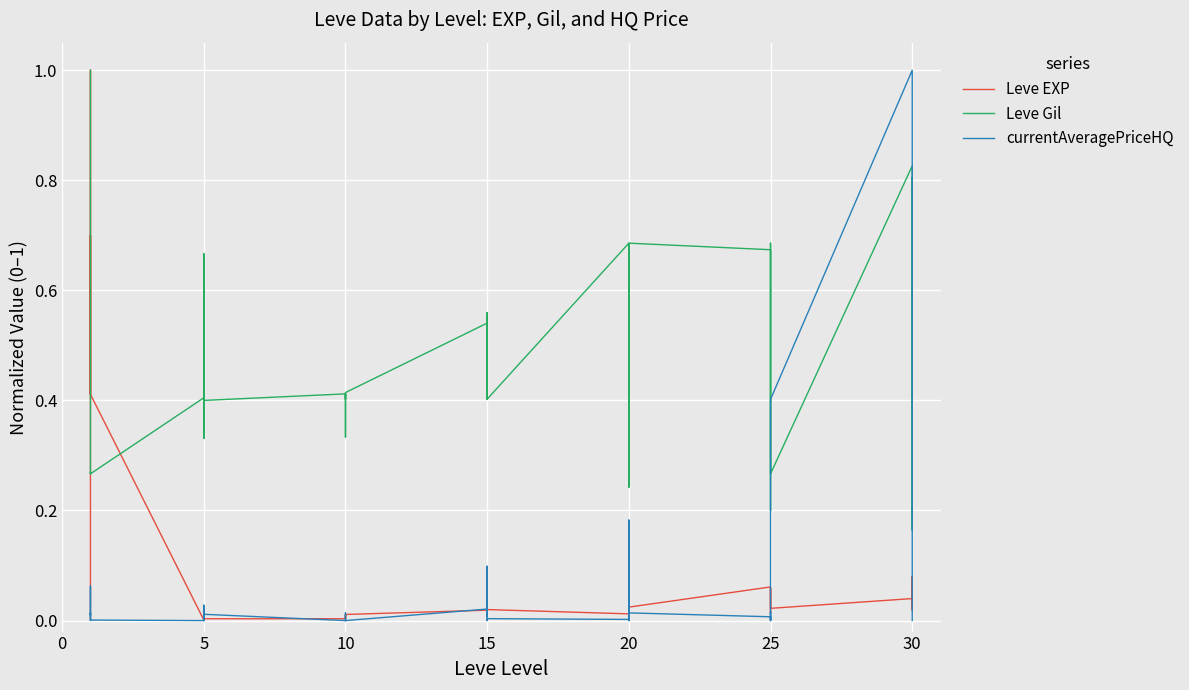

What is the difference between the highest and lowest values at 20?

0.7